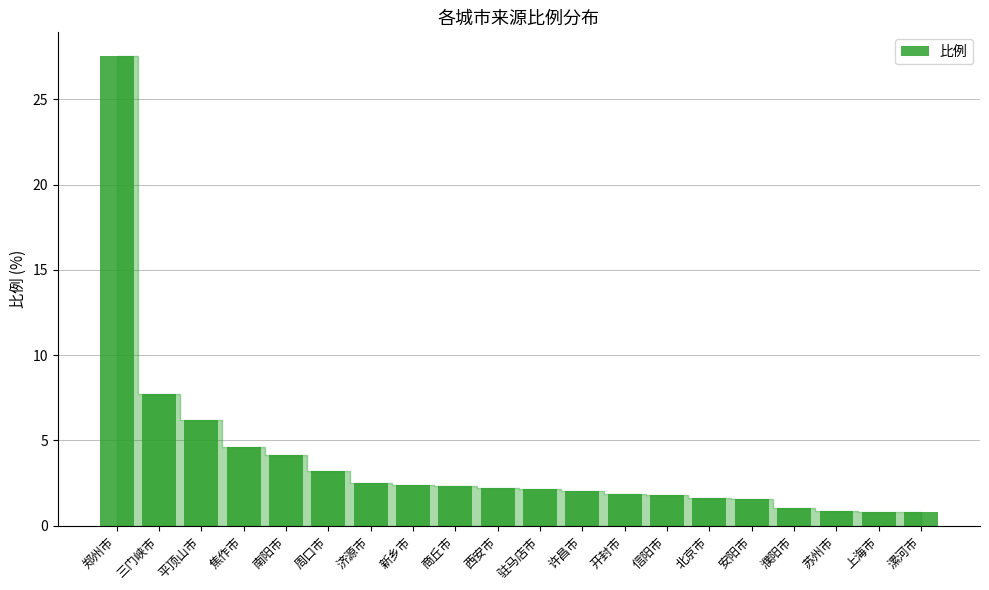

Count the number of data series in this chart.

1